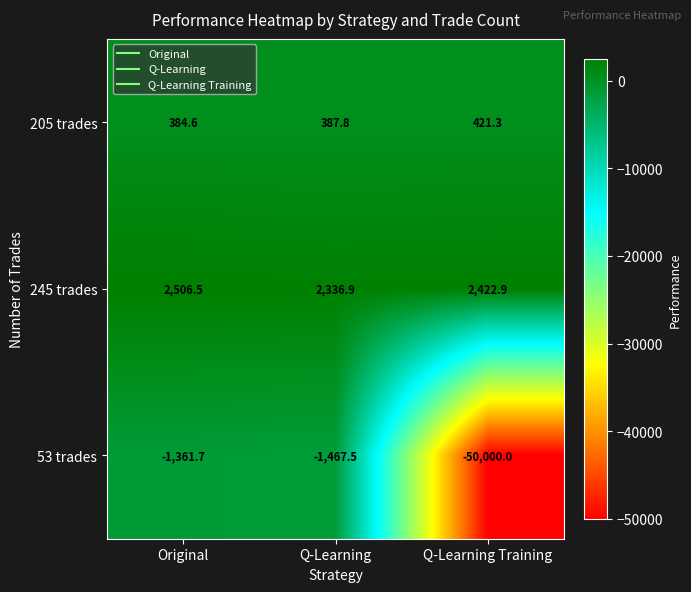

At which category is the sum across all series the highest?

Original